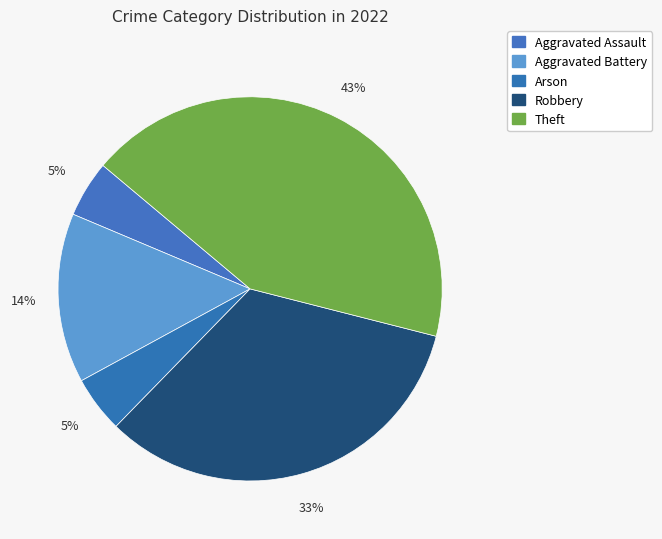

What is the total percentage of Aggravated Battery and Theft?

57.1%